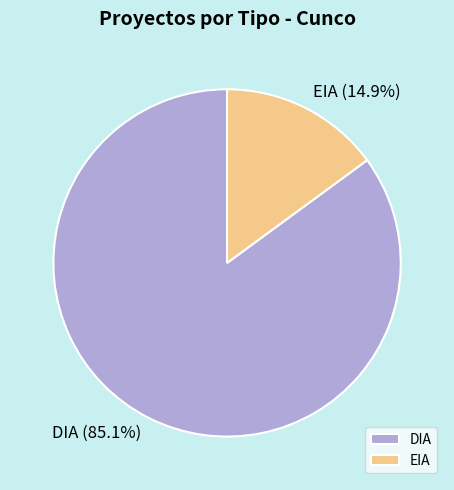

What is the largest slice in the pie chart?

DIA